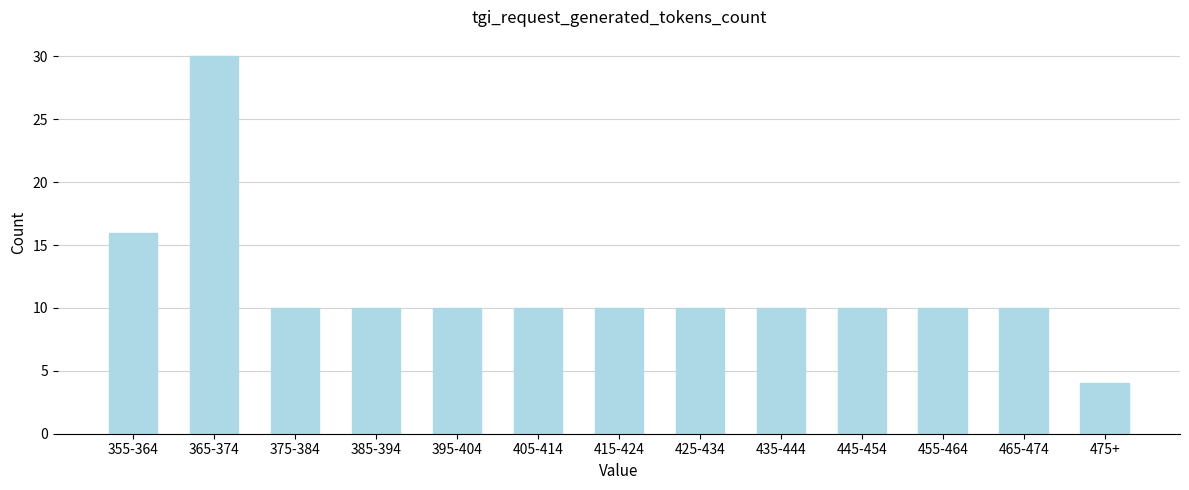

Reading right to left, extract all data points from this chart.

4	10	10	10	10	10	10	10	10	10	10	30	16